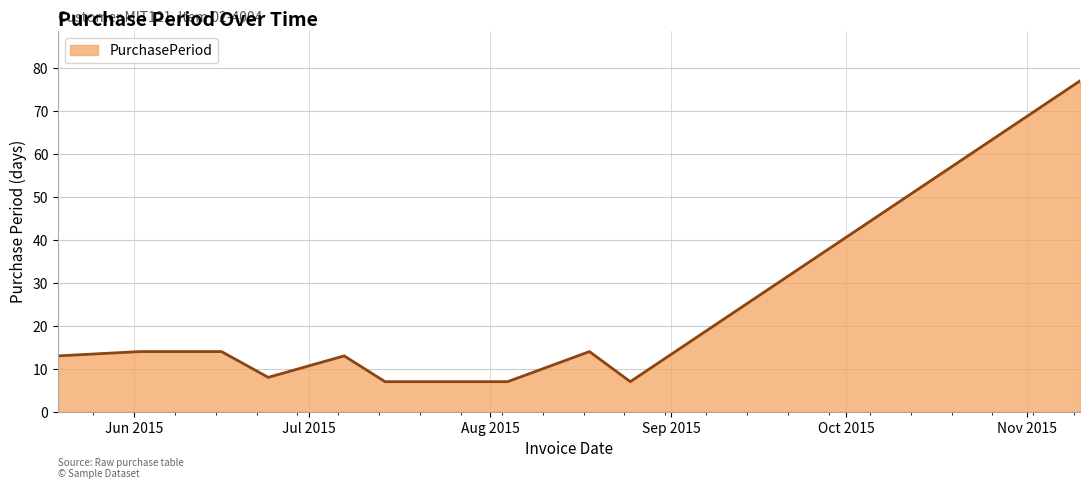

What is the difference between the maximum and minimum values?

70